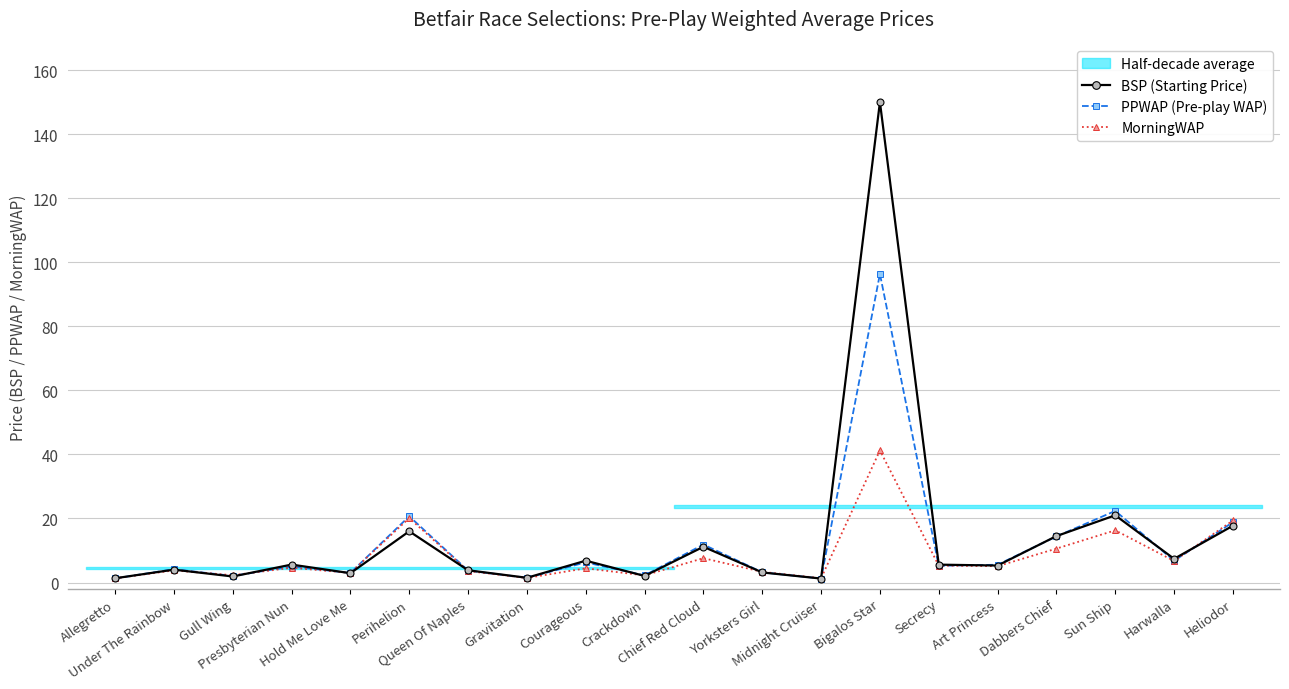

In MorningWAP, how many points are higher than both neighbors (excluding endpoints)?

7